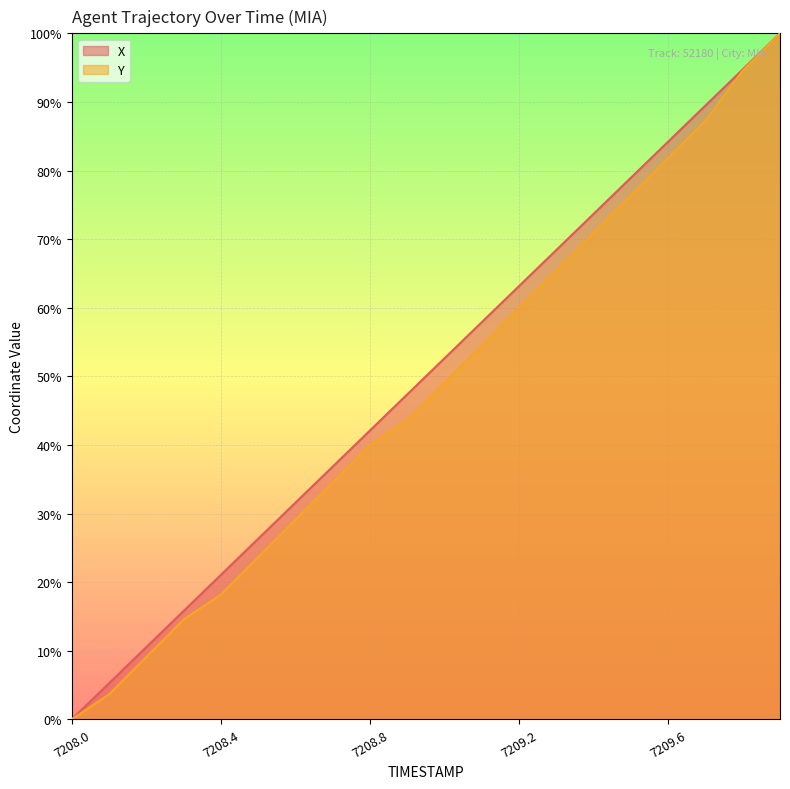

The Y series shows 135.4 at 7209.9. True or false?

False